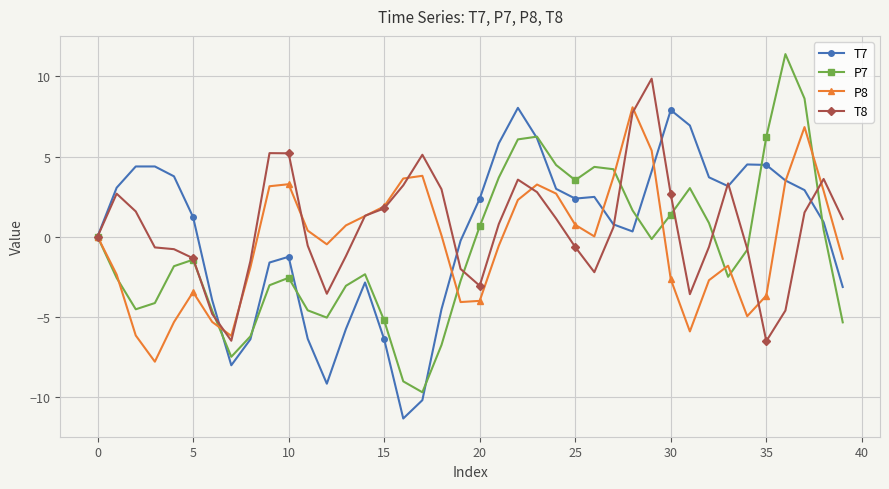

What is the smallest value displayed?

-11.4